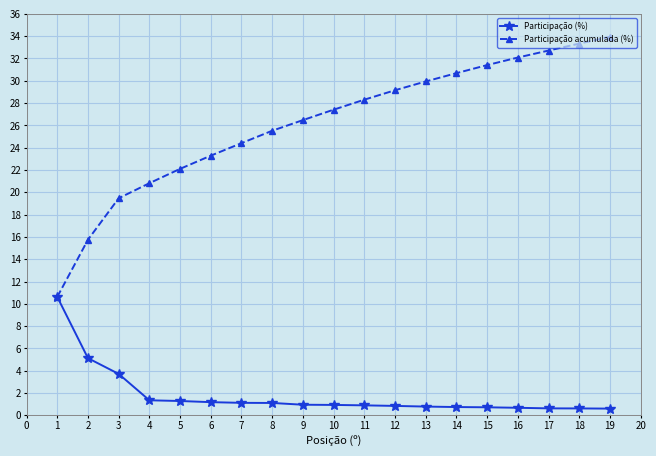

At which category does the chart reach its peak across all series?

19